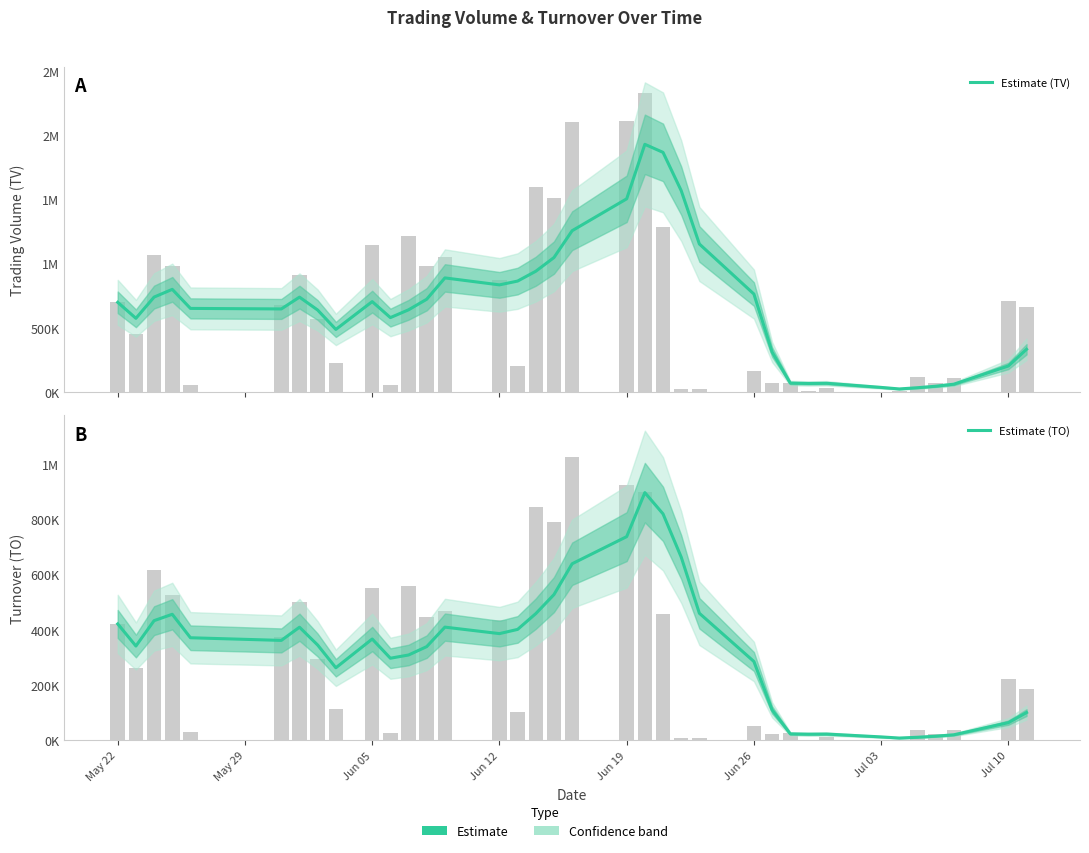

At how many categories does at least one series exceed 1425391?

4